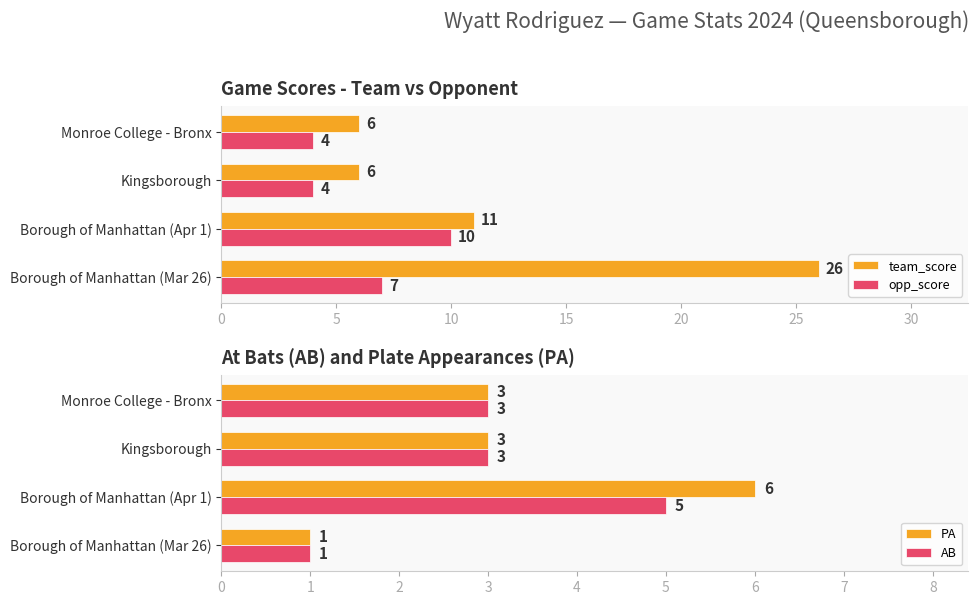

What is the difference between the opp_score values at Borough of Manhattan (Apr 1) and Borough of Manhattan (Mar 26)?

3